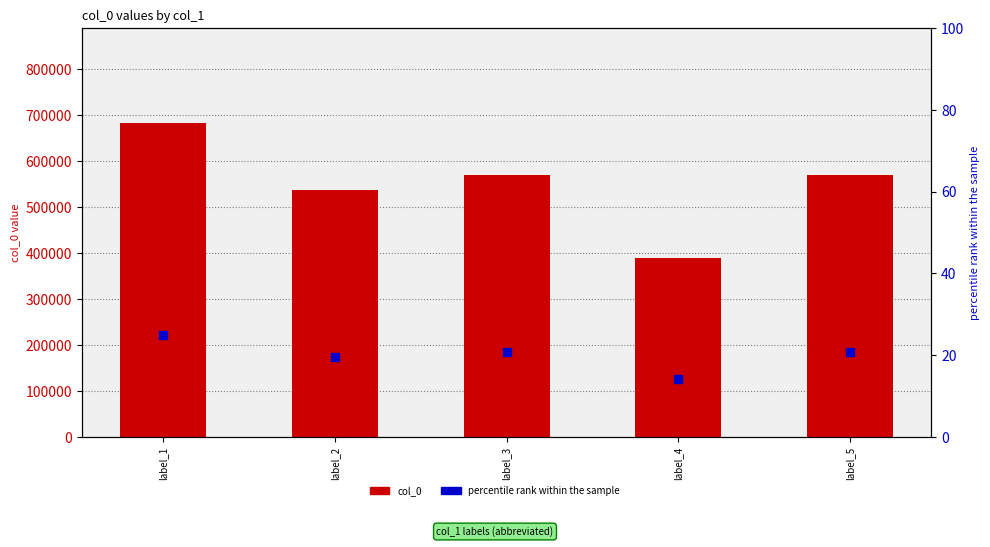

What is the total value across all series at label_1?

683561.9